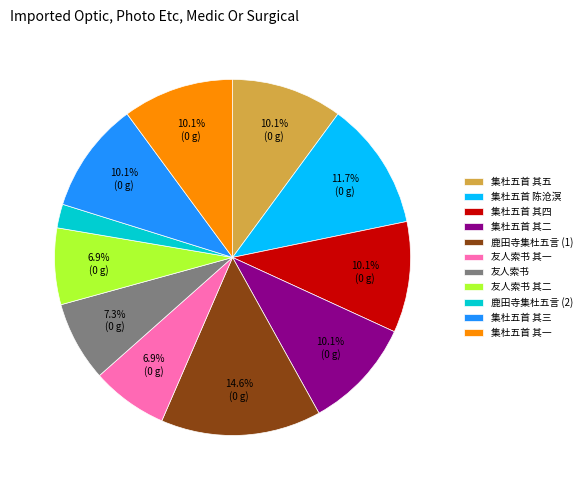

Approximately how many times larger is the value at 集杜五首 其一 compared to 集杜五首 其三?

1.0